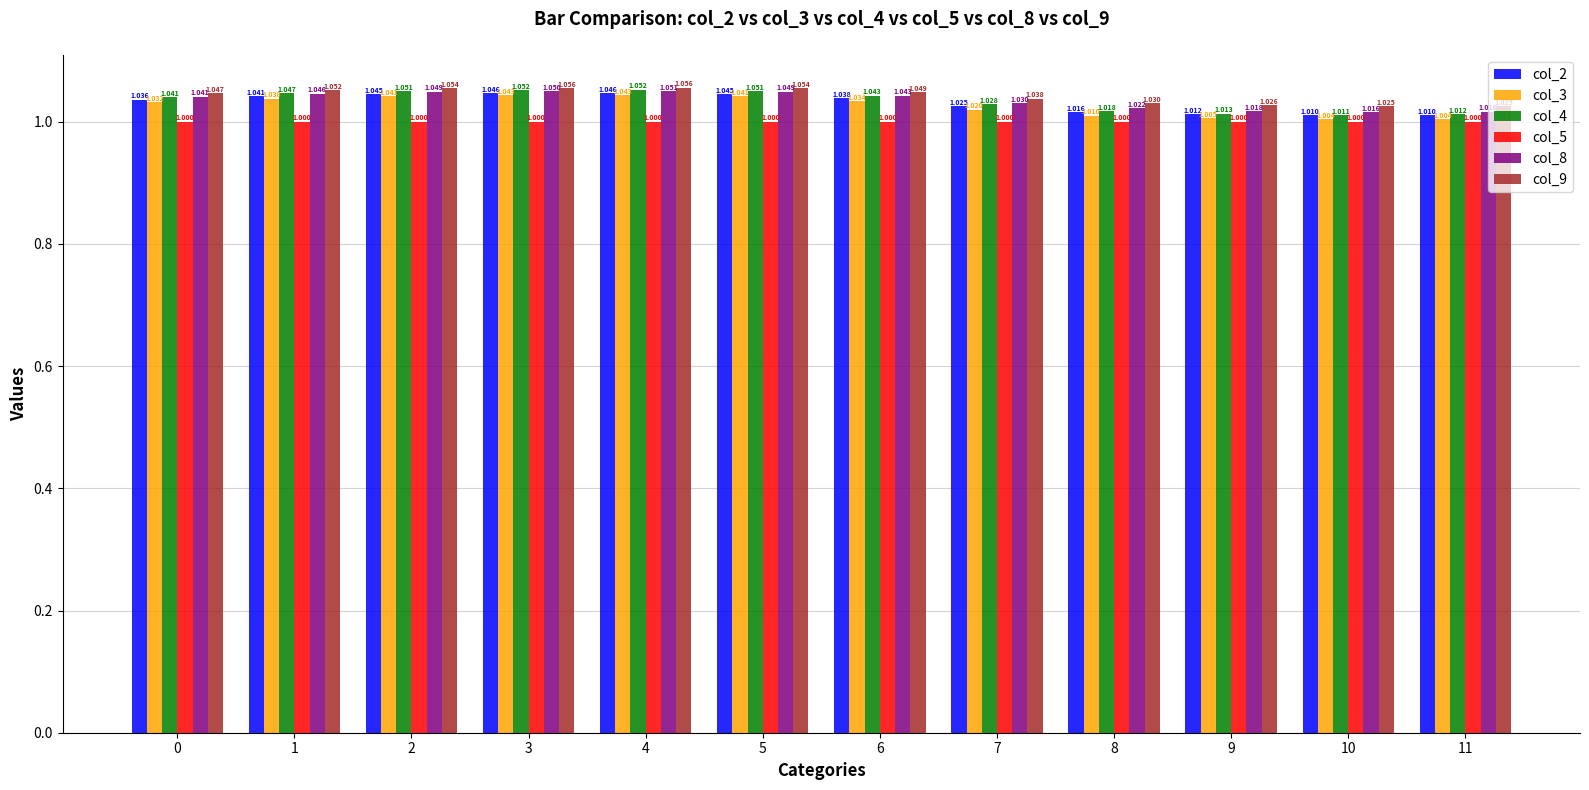

Does the chart contain stacked bars?

No